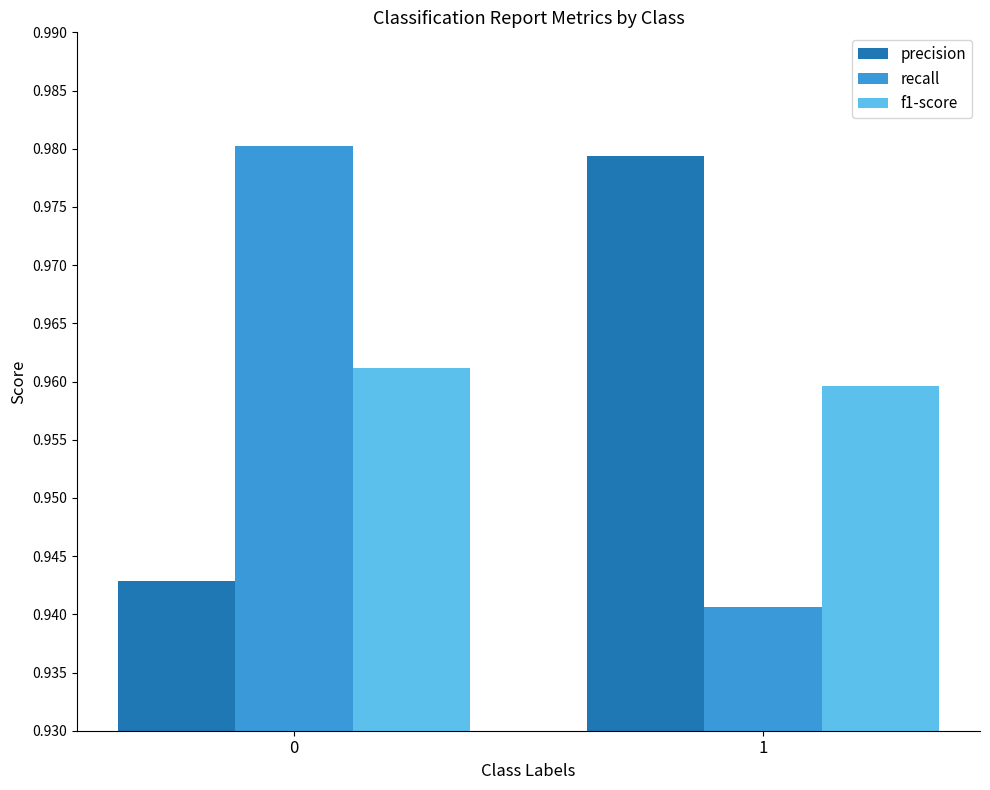

Is the value of f1-score at 1 greater than the value of recall at 0?

No